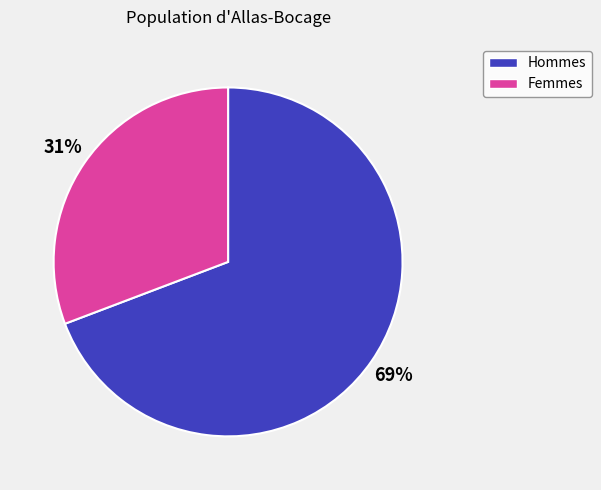

The Femmes slice represents 31% of the pie. True or false?

True